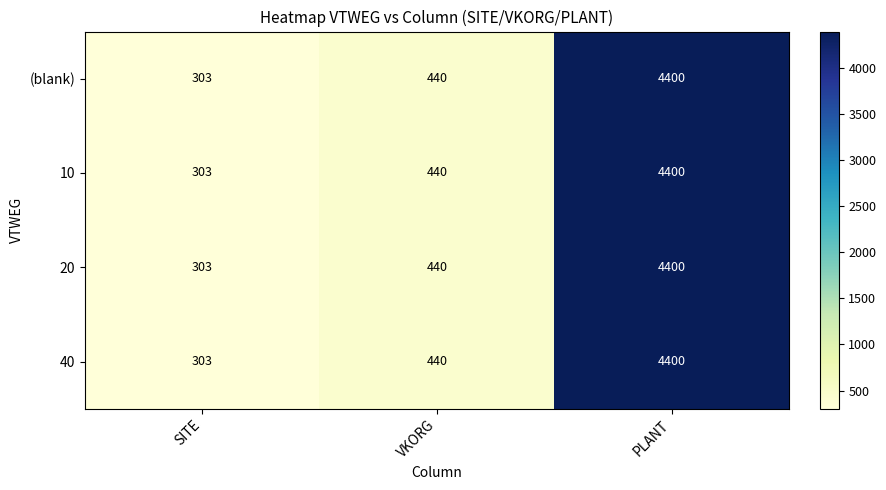

What is the sum of all 20 values?

5143